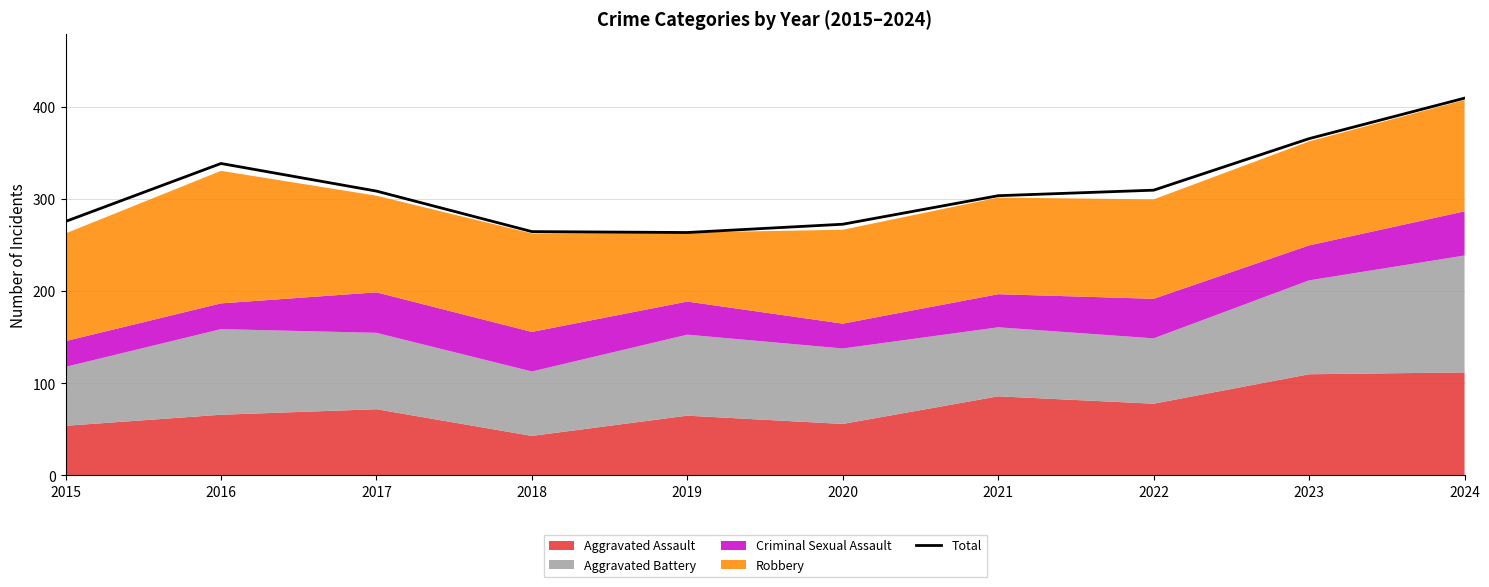

How many lines are shown in the chart?

1